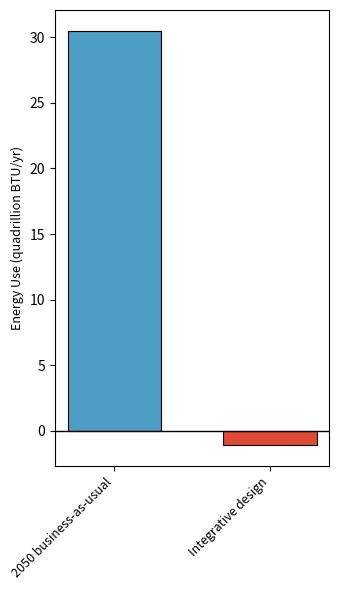

What is the greatest value displayed?

30.5